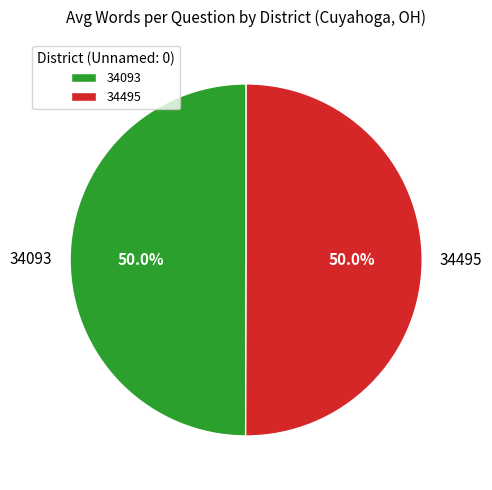

Approximately how many times larger is the value at 34495 compared to 34093?

1.0